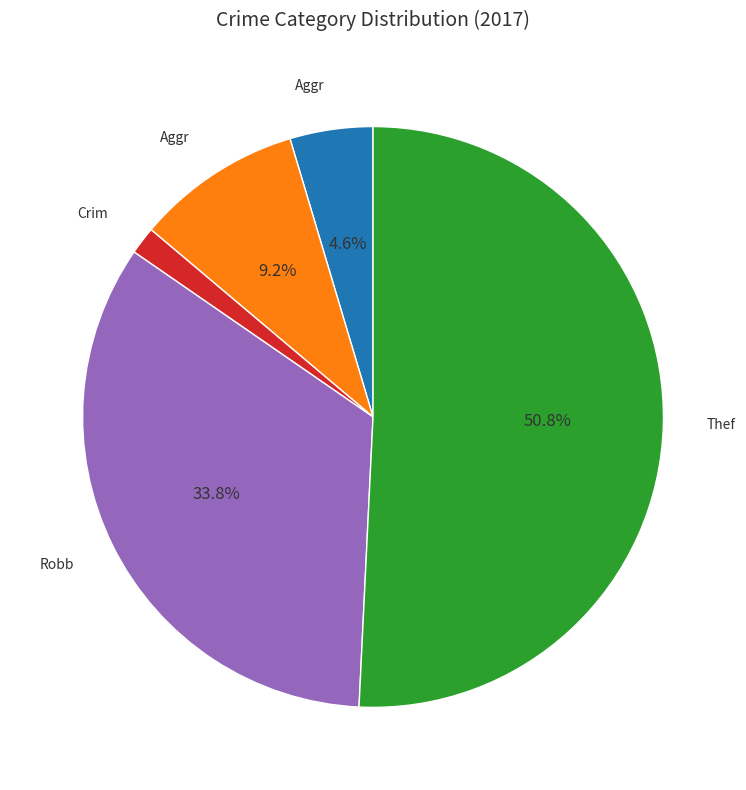

Does any single category account for the majority?

Yes